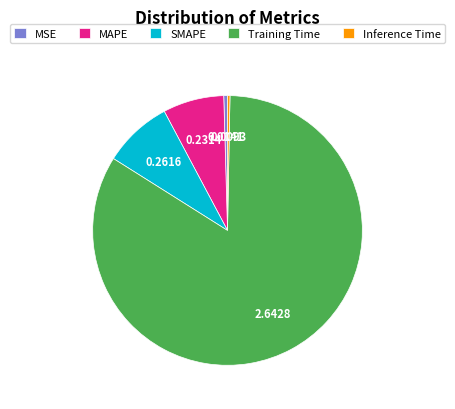

How many slices are in this pie chart?

5